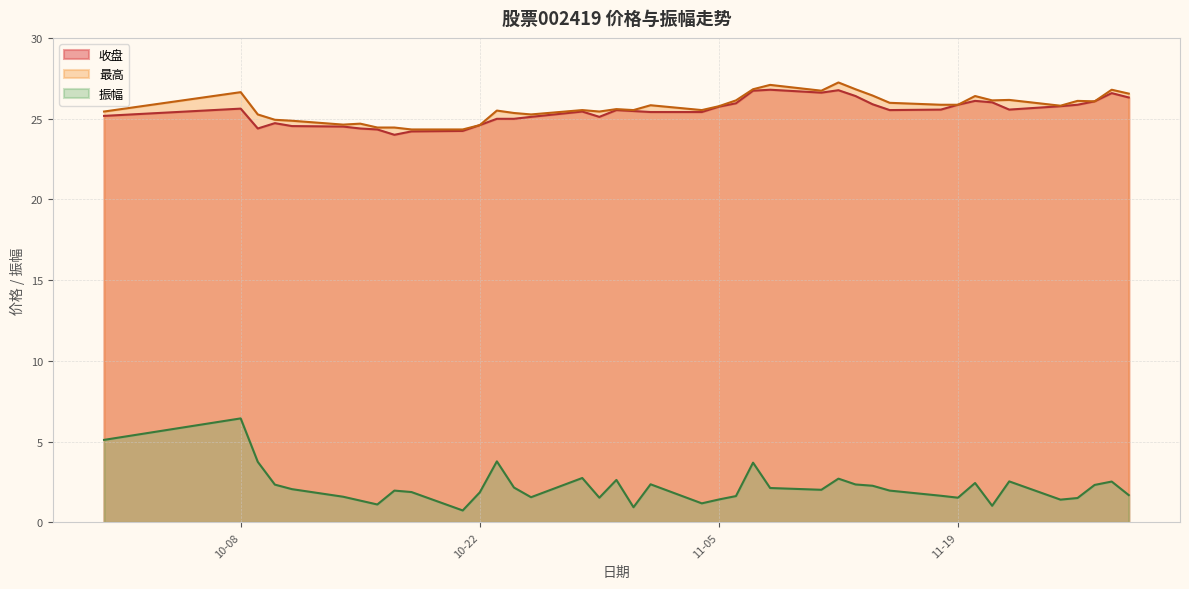

True or false: 振幅 and 收盘 cross at least once.

False